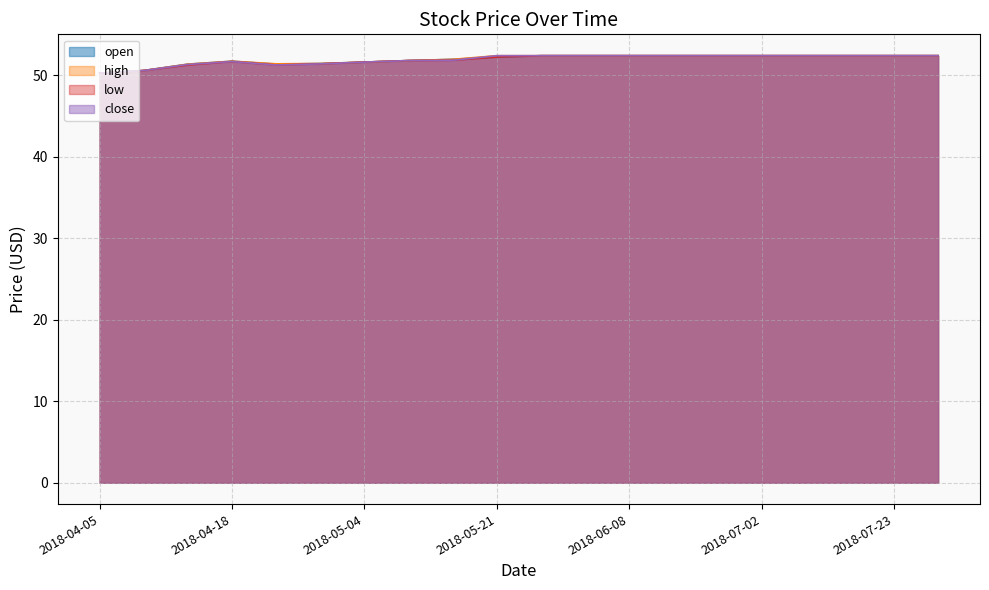

At which category does close reach its first local peak?

2018-04-18